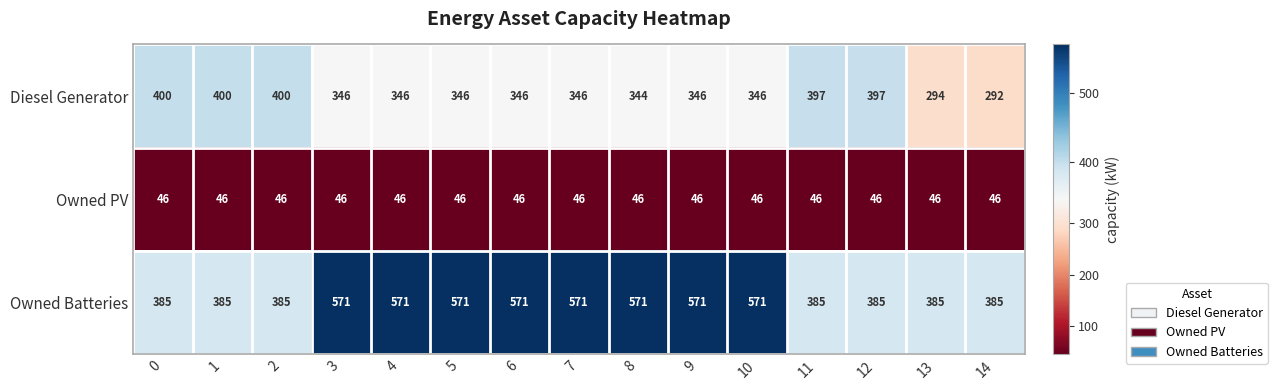

Which series changed the most between 2 and 6?

Owned Batteries